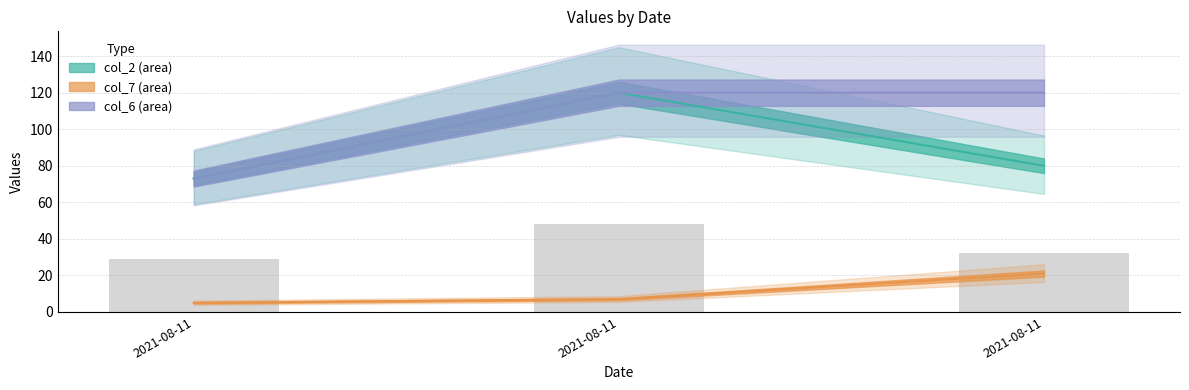

Reading left to right, list all the values displayed in this chart.

29.2	48.0	32.0